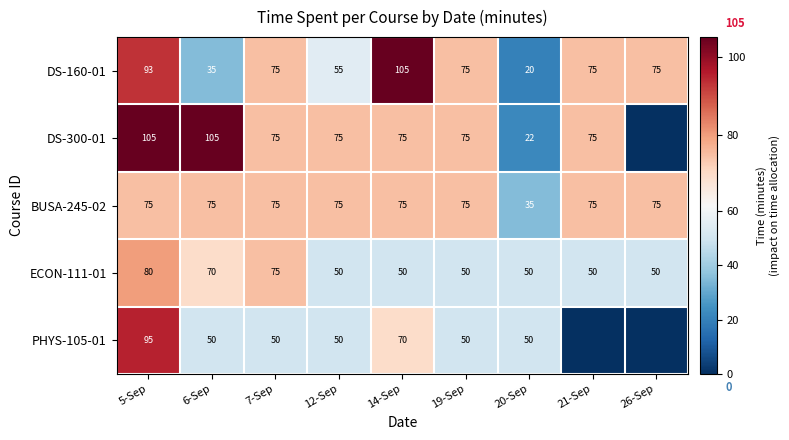

What value does the DS-160-01 series have at 19-Sep, to the nearest 10?

80